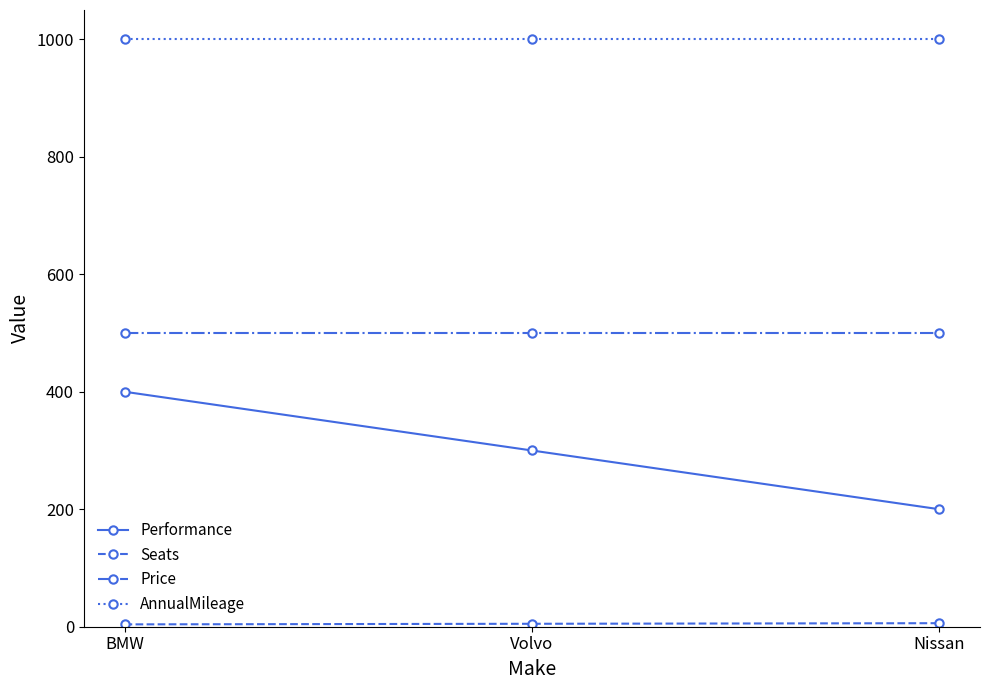

List the labels in order of Performance value, smallest first.

Nissan, Volvo, BMW